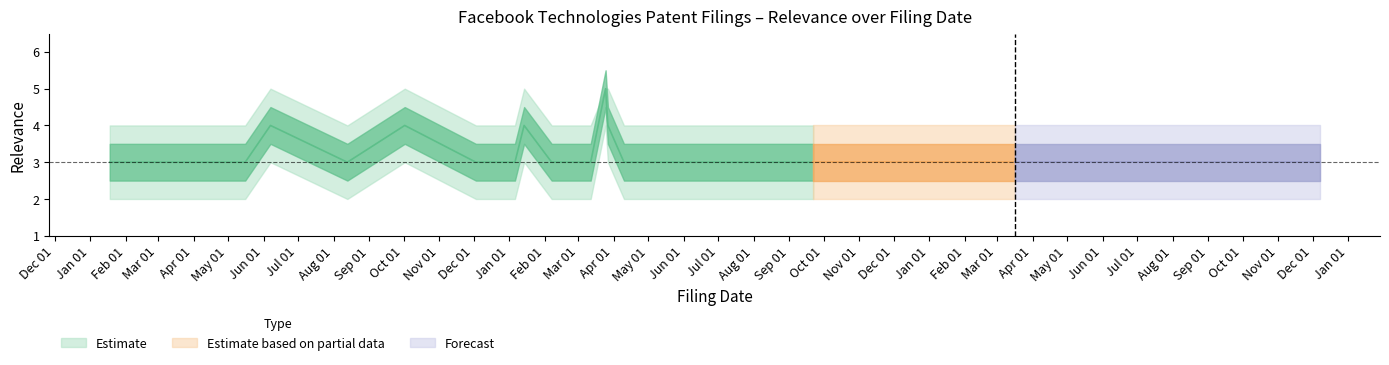

Read the Relevance_lower2 value at 2020-01-06.

2.0